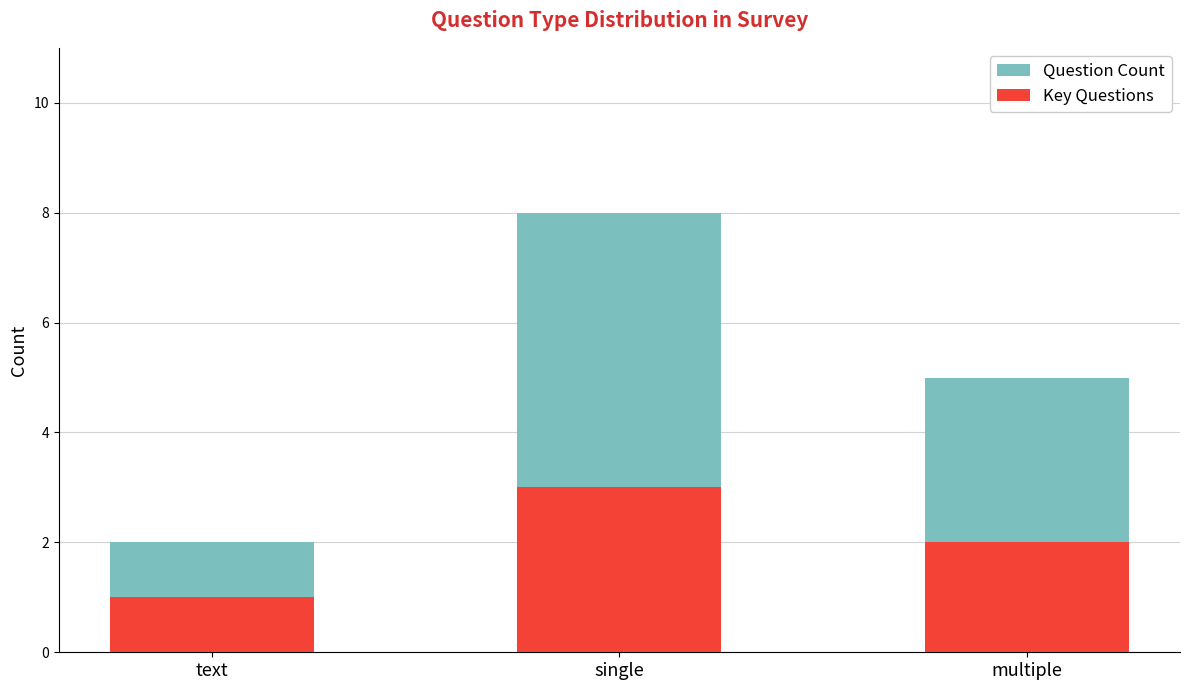

Reading left to right, transcribe all the data shown in this chart.

Question Count: text=2	single=8	multiple=5
Key Questions: text=1	single=3	multiple=2